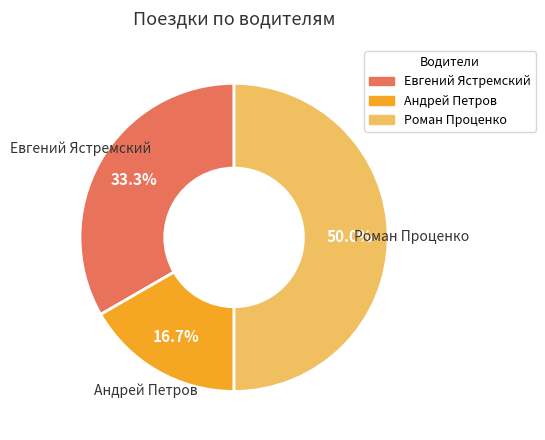

Which has a higher value, Андрей Петров or Евгений Ястремский?

Евгений Ястремский